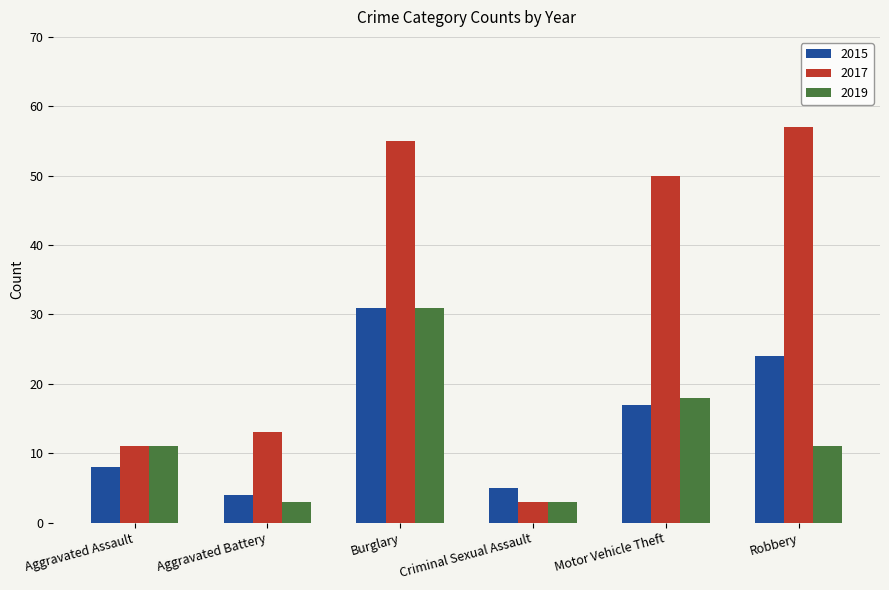

Reading left to right, what are all the values shown in this chart?

2015: 8	4	31	5	17	24
2017: 11	13	55	3	50	57
2019: 11	3	31	3	18	11